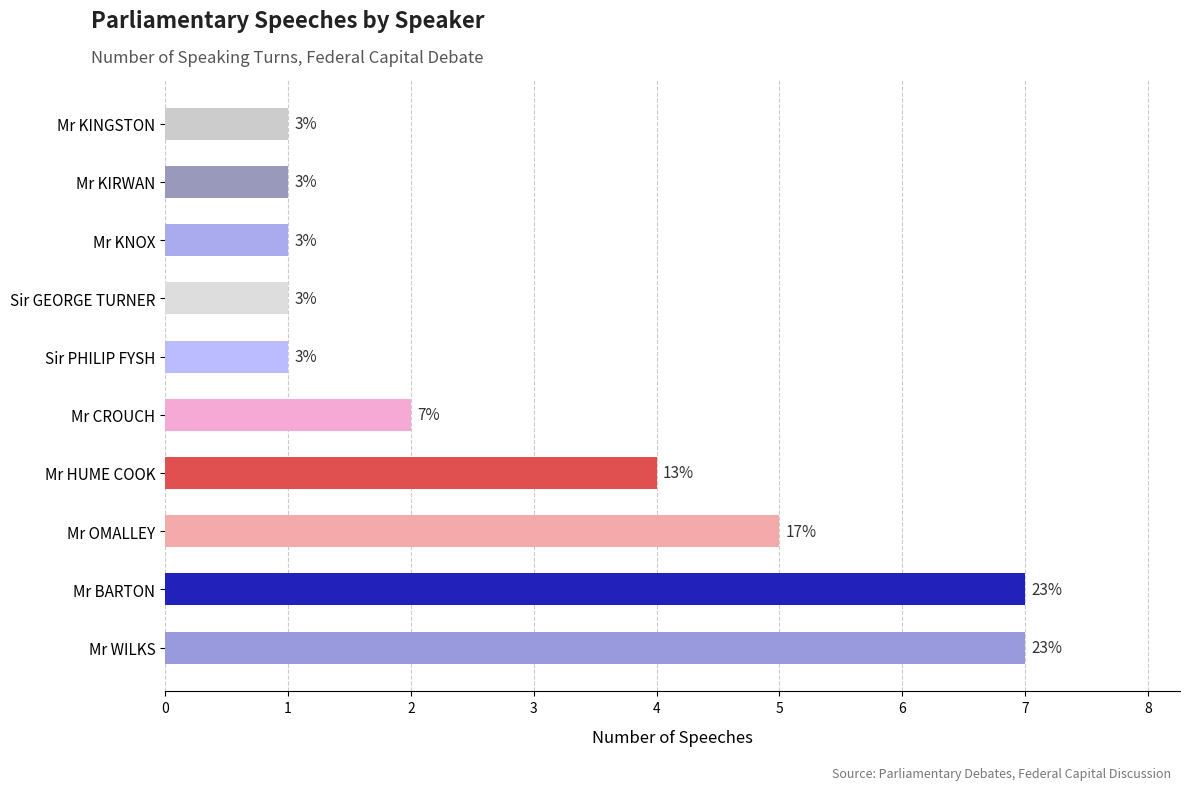

How many bars are there in total?

10